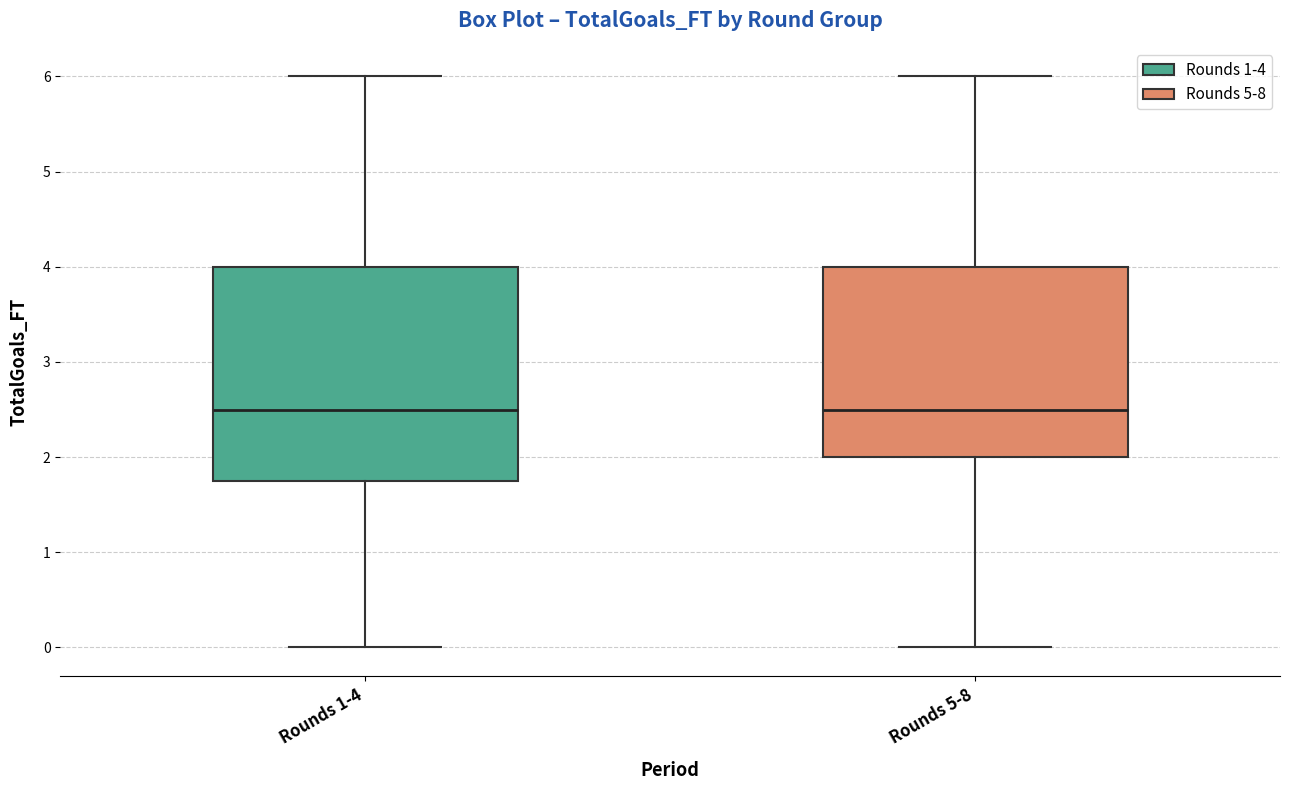

Where is the upper edge of the box for Rounds 5-8 on the y-axis? The values are not printed on the chart, so give them approximately, as read against the axis.

4.0